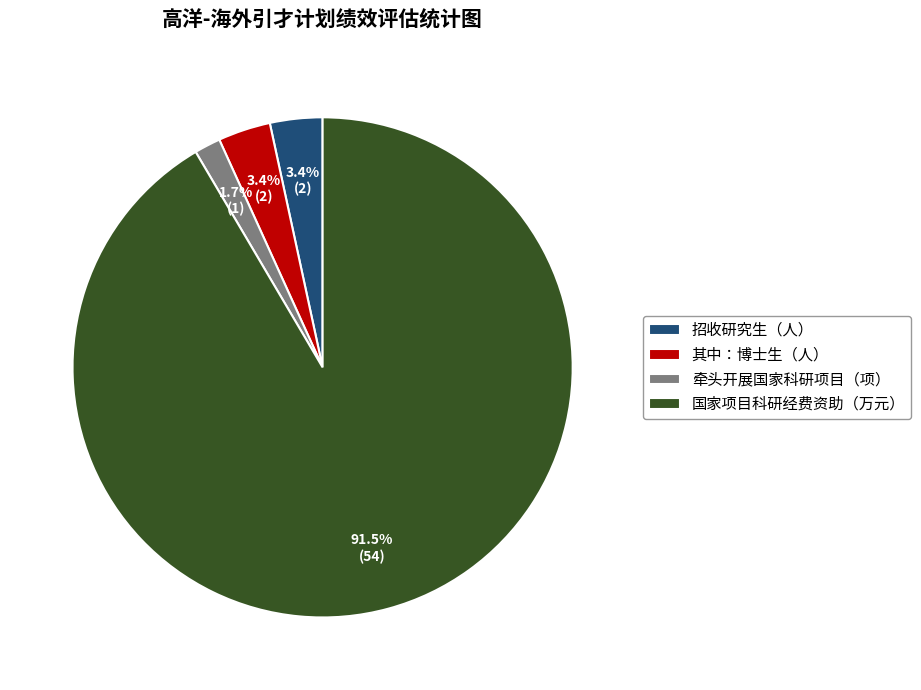

Which category has the biggest portion of the pie?

国家项目科研经费资助（万元）